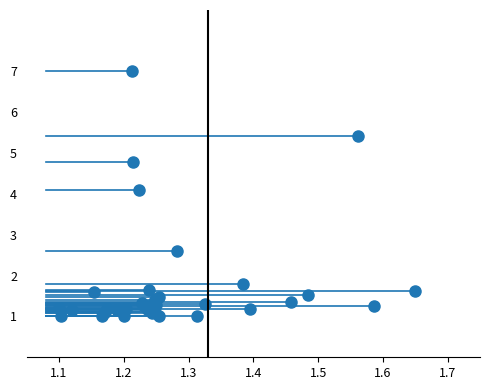

What Y value in the scatter plot is closest to 4?

4.1